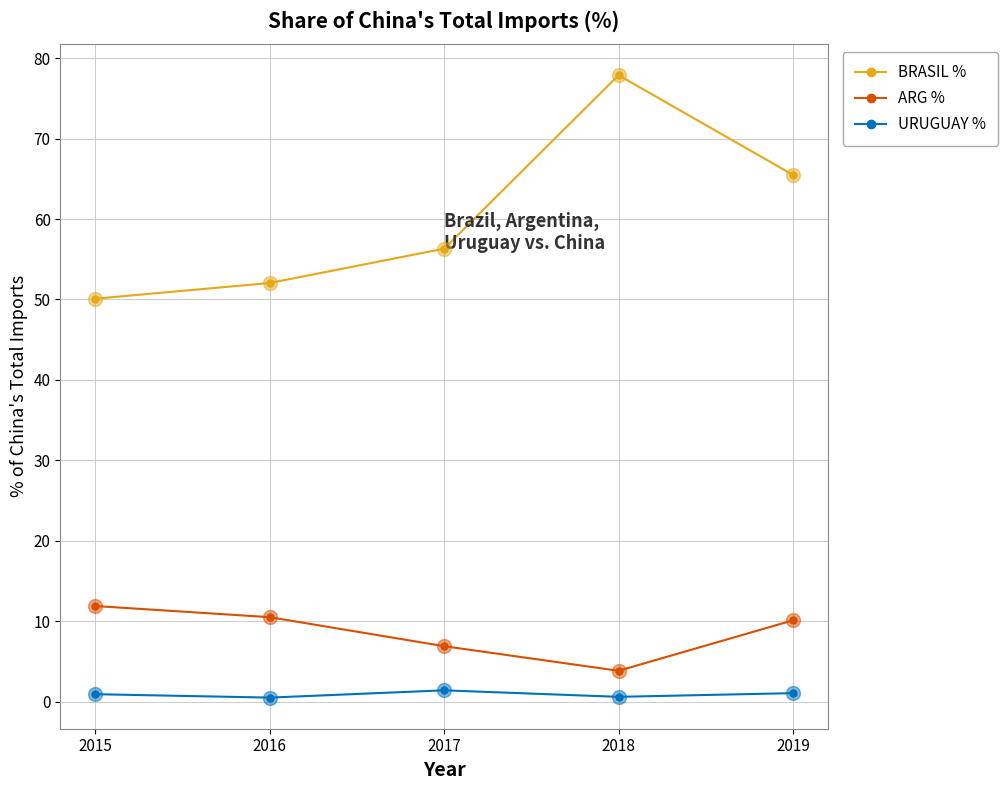

What are all the series names shown in the legend?

BRASIL %, ARG %, URUGUAY %